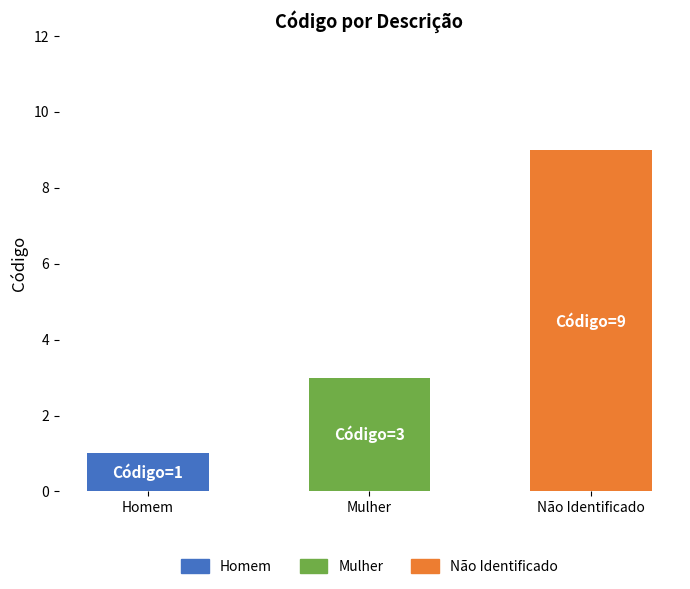

At which label is the value closest to 5?

Mulher